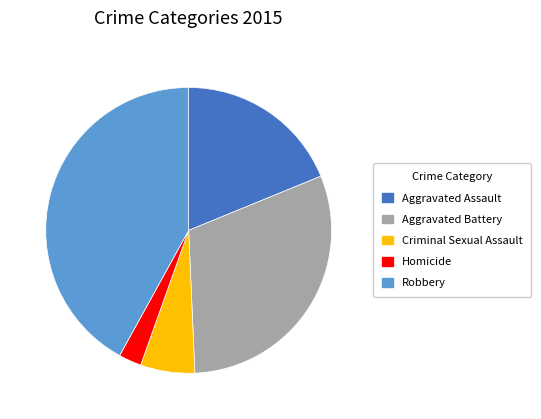

Does Aggravated Assault account for over 50% of the chart?

No